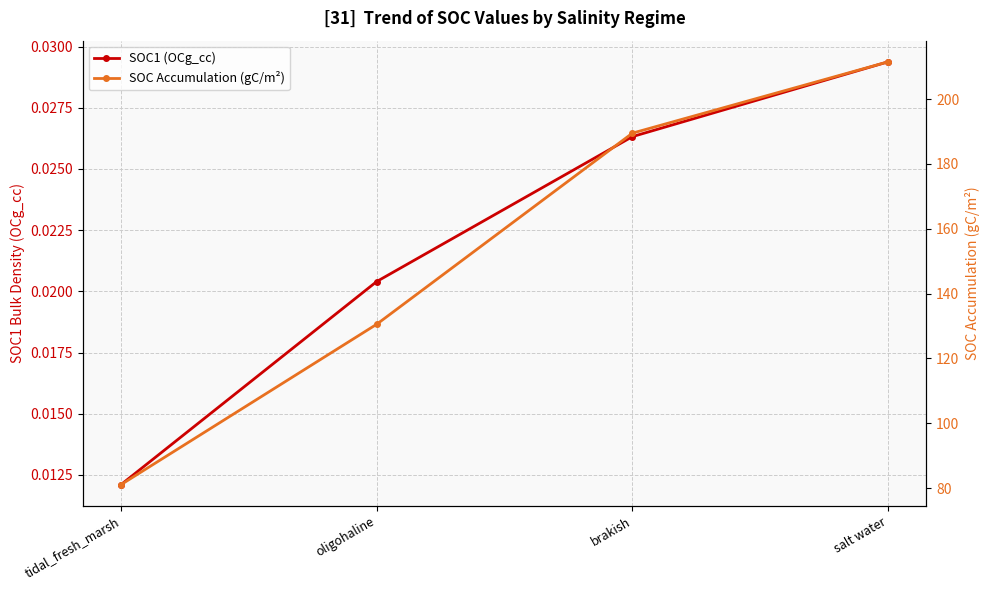

What position from the left is tidal_fresh_marsh?

1